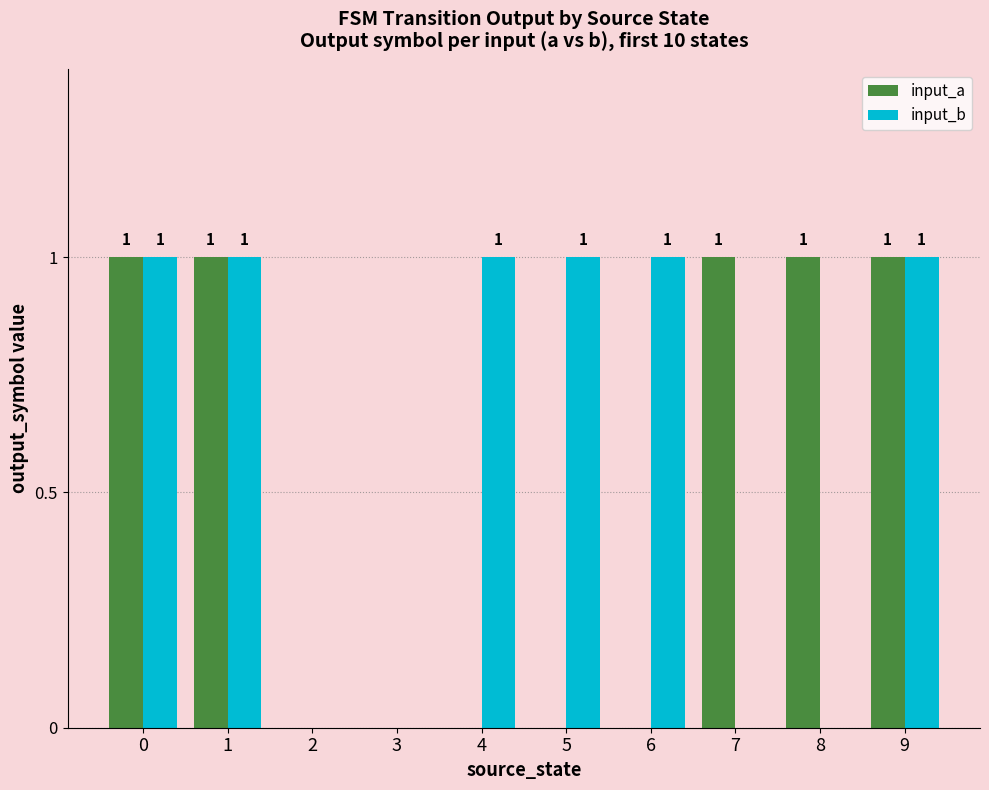

The input_a series shows 0 at 6. True or false?

True